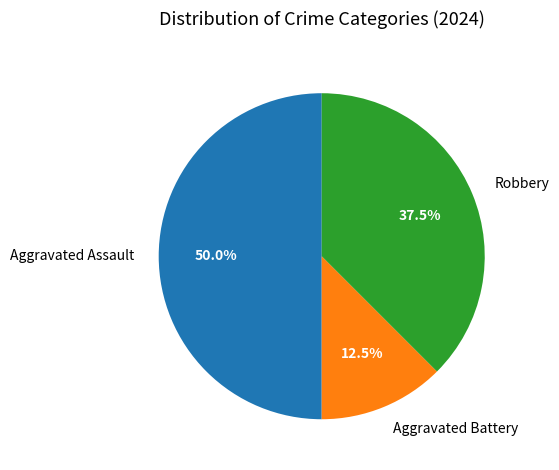

What is the total percentage of Aggravated Battery and Robbery?

50.0%